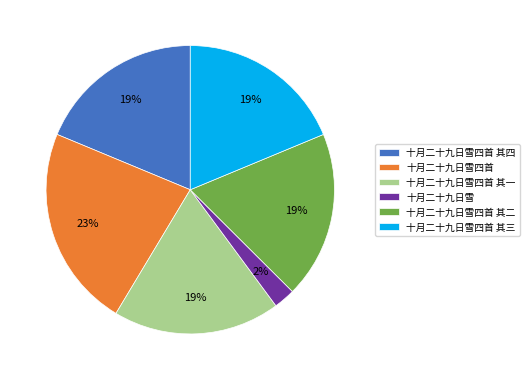

Between 十月二十九日雪四首 其二 and 十月二十九日雪四首, which is larger?

十月二十九日雪四首